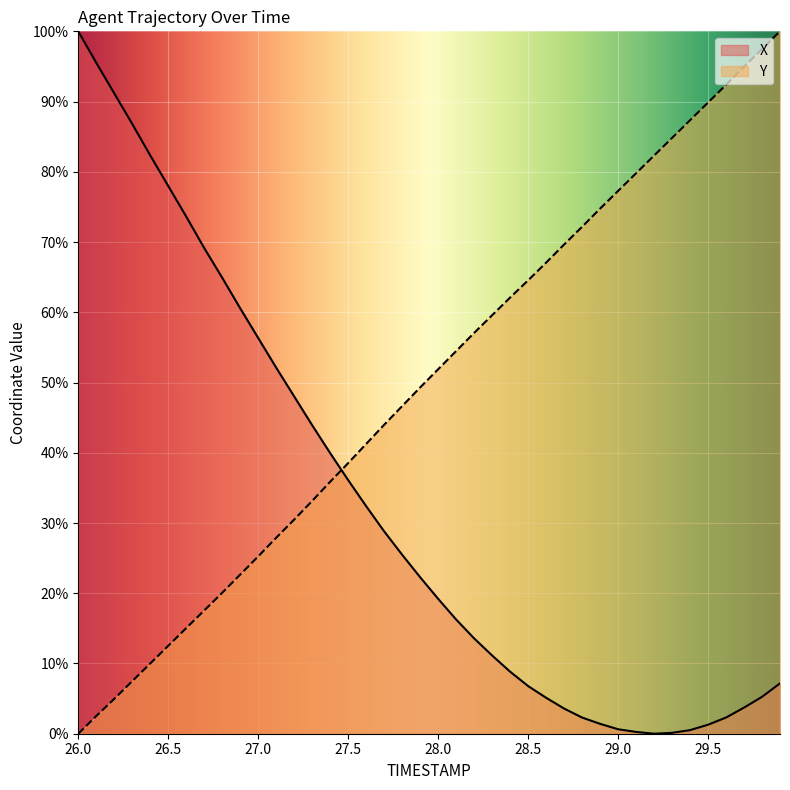

Reading left to right, extract all data points from this chart.

X: 26.0=100.0	26.1=95.5	26.2=91.2	26.3=86.8	26.4=82.3	26.5=78.0	26.6=73.6	26.7=69.1	26.8=64.9	26.9=60.6	27.0=56.3	27.1=52.1	27.2=48.0	27.3=43.9	27.4=39.9	27.5=36.1	27.6=32.4	27.7=28.8	27.8=25.5	27.9=22.3	28.0=19.2	28.1=16.3	28.2=13.6	28.3=11.1	28.4=8.8	28.5=6.8	28.6=5.1	28.7=3.6	28.8=2.3	28.9=1.4	29.0=0.6	29.1=0.3	29.2=0.0	29.3=0.1	29.4=0.5	29.5=1.3	29.6=2.3	29.7=3.7	29.8=5.2	29.9=7.2
Y: 26.0=0.0	26.1=2.5	26.2=5.0	26.3=7.5	26.4=10.0	26.5=12.5	26.6=15.0	26.7=17.6	26.8=20.1	26.9=22.7	27.0=25.2	27.1=27.9	27.2=30.5	27.3=33.1	27.4=35.9	27.5=38.5	27.6=41.3	27.7=44.0	27.8=46.6	27.9=49.3	28.0=51.9	28.1=54.5	28.2=57.1	28.3=59.6	28.4=62.1	28.5=64.5	28.6=67.1	28.7=69.7	28.8=72.2	28.9=74.8	29.0=77.3	29.1=79.8	29.2=82.3	29.3=84.8	29.4=87.3	29.5=89.9	29.6=92.4	29.7=95.0	29.8=97.5	29.9=100.0